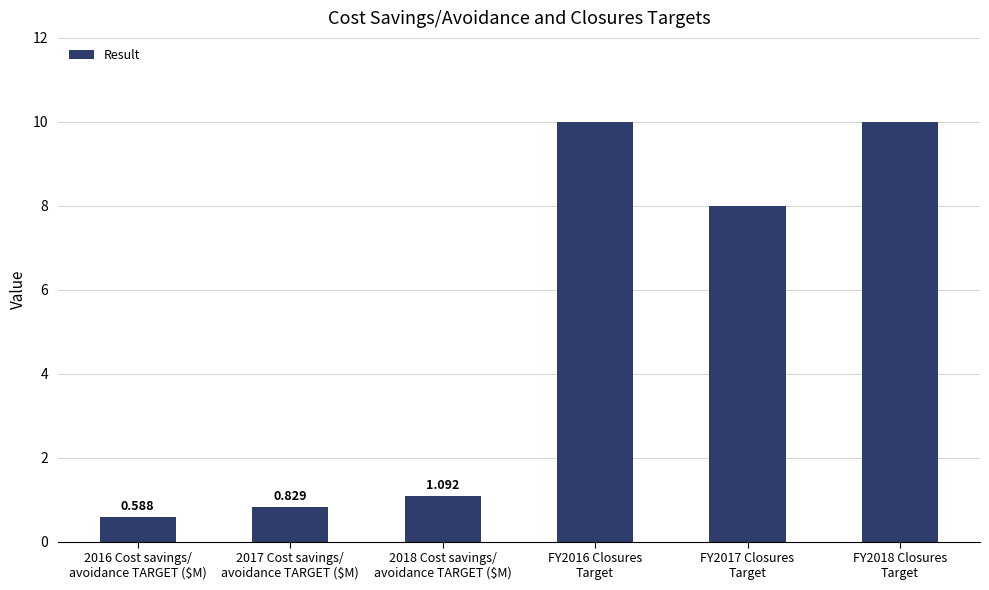

What is the label of the 1st bar from the left?

2016 Cost savings/
avoidance TARGET ($M)